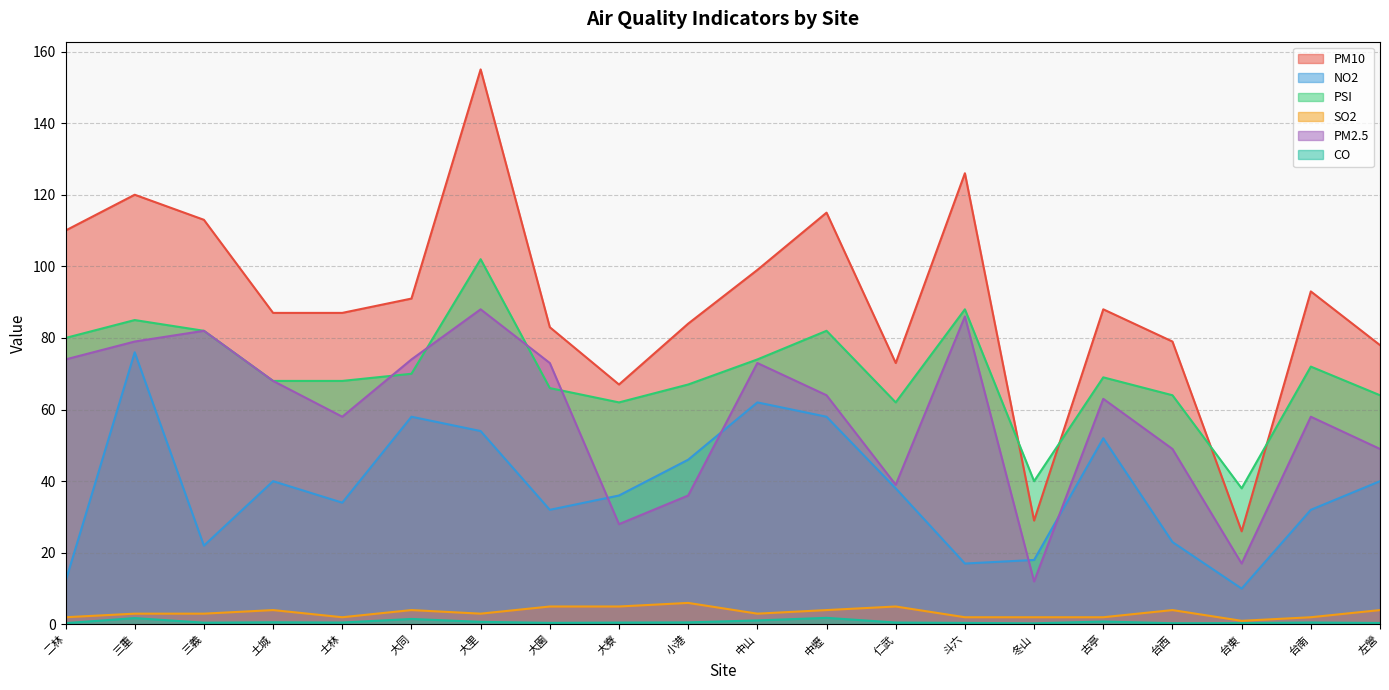

Which series has the largest total across all categories?

PM10